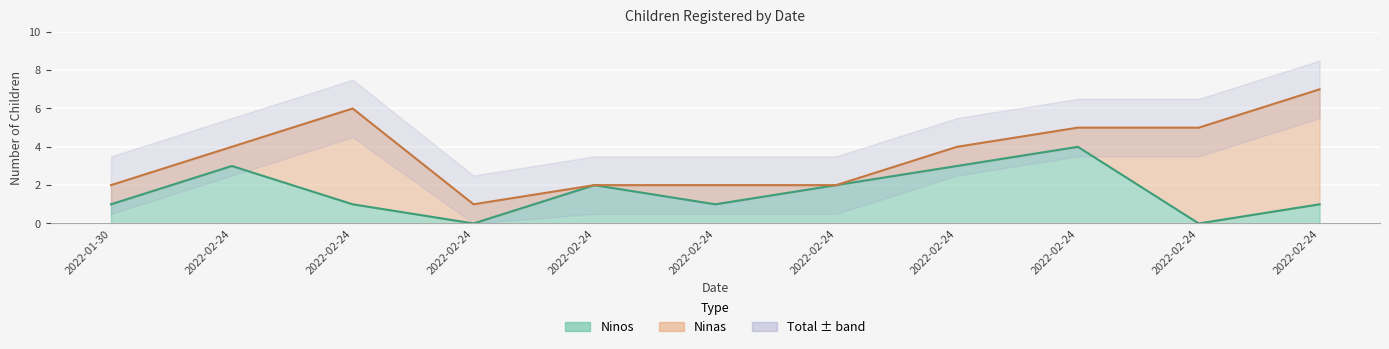

List the labels in order of value, smallest first.

2022-02-24, 2022-02-24, 2022-01-30, 2022-02-24, 2022-02-24, 2022-02-24, 2022-02-24, 2022-02-24, 2022-02-24, 2022-02-24, 2022-02-24